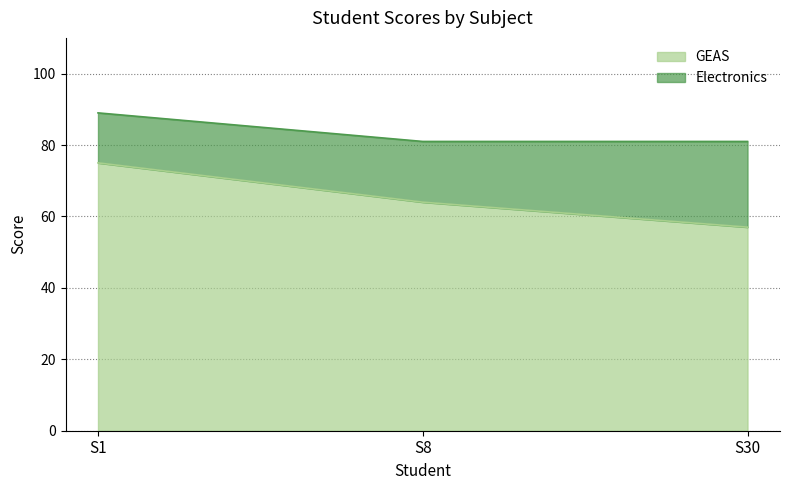

How many distinct data groups are displayed?

2